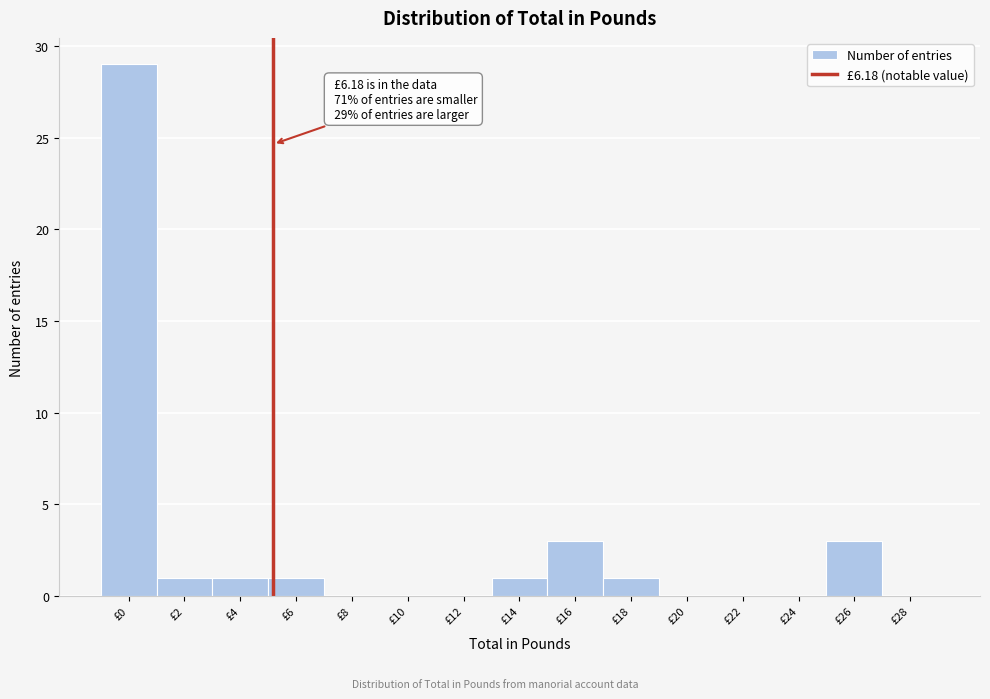

Reading left to right, list all the values displayed in this chart.

£0=29	£2=1	£4=1	£6=1	£8=0	£10=0	£12=0	£14=1	£16=3	£18=1	£20=0	£22=0	£24=0	£26=3	£28=0